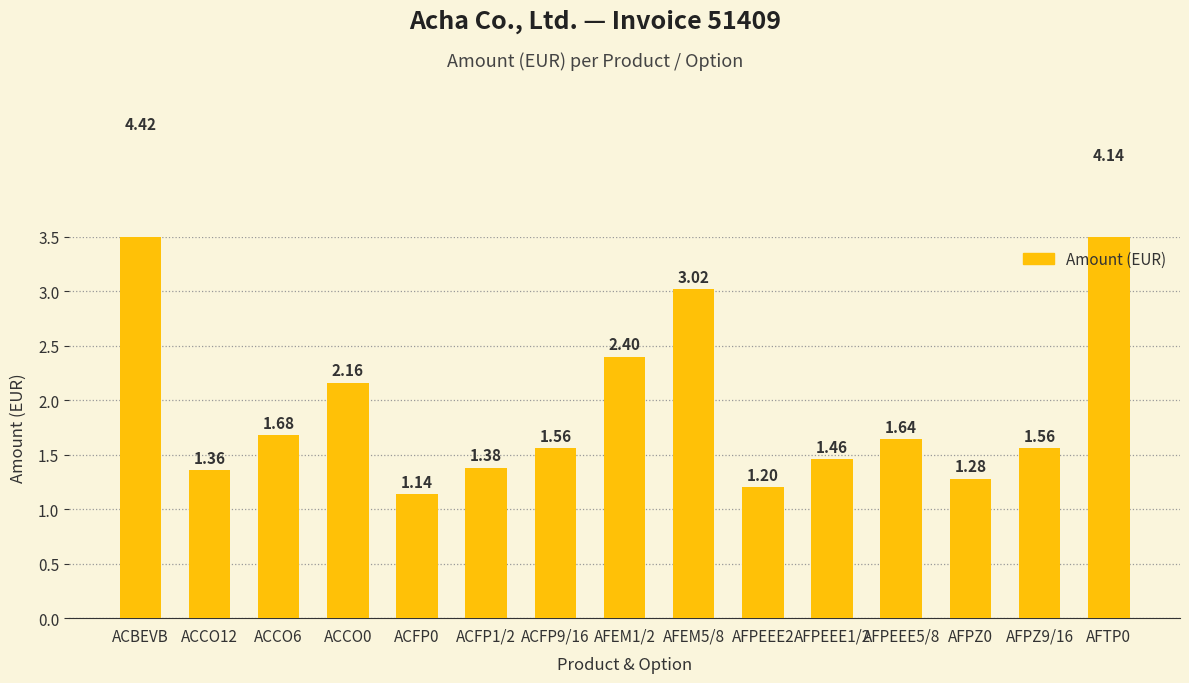

What is the difference between the maximum and minimum values?

3.3